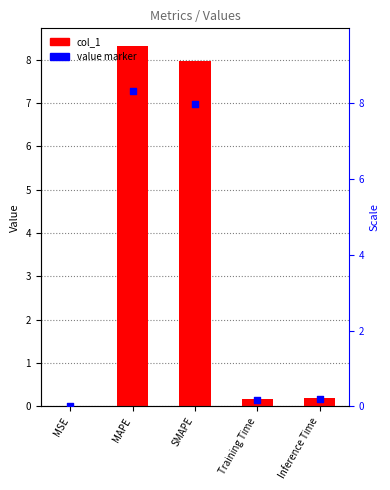

Which series has the largest Y range (max minus min)?

col_1